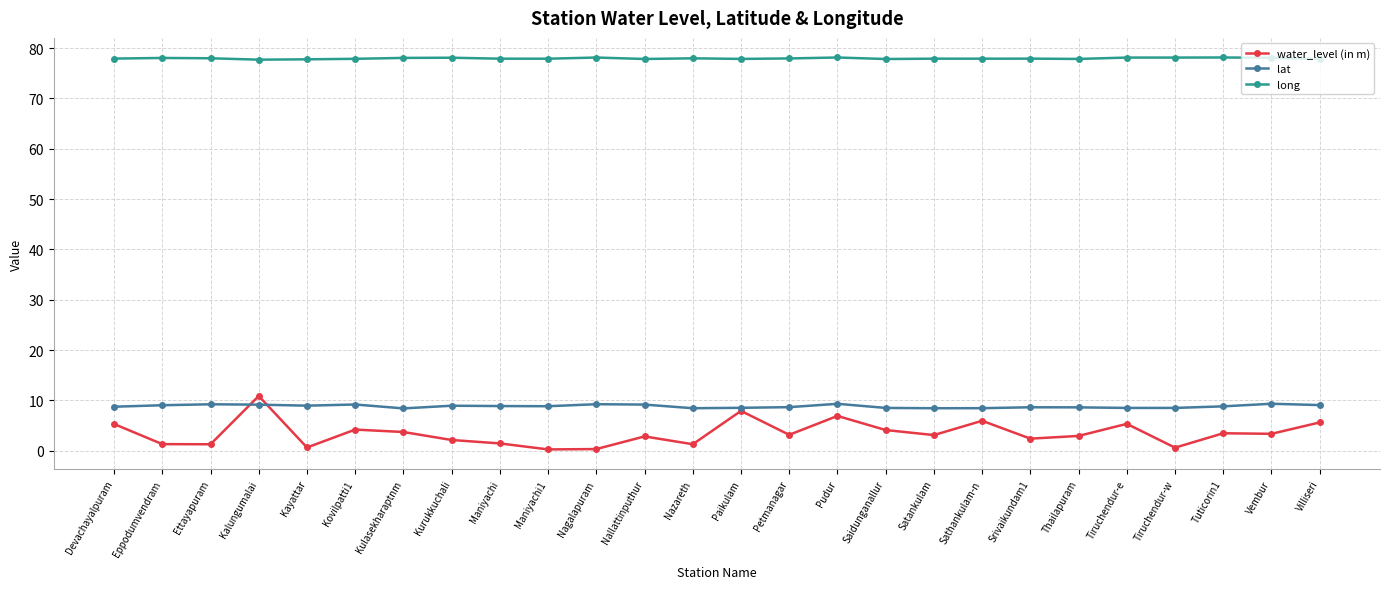

How many distinct data groups are displayed?

3